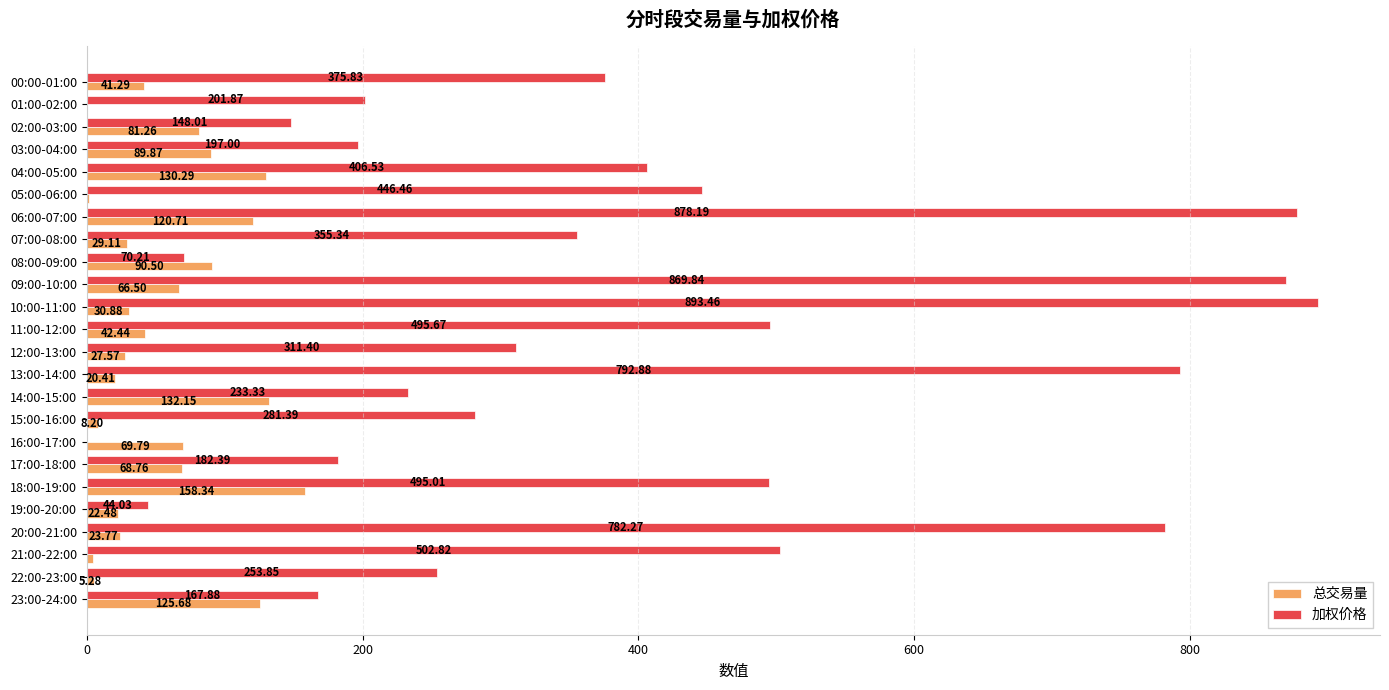

What is the average value of the 加权价格 series?

391.1